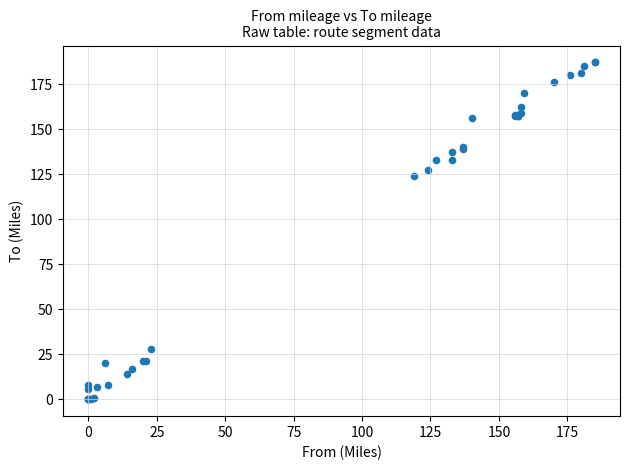

What Y value in the scatter plot is closest to 93?

124